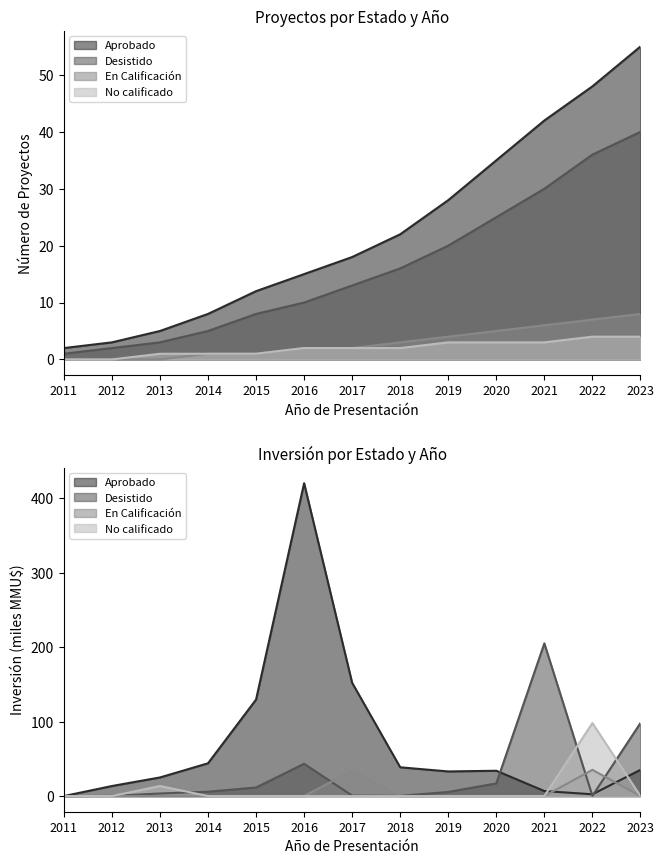

Which series has the largest total across all categories?

Aprobado